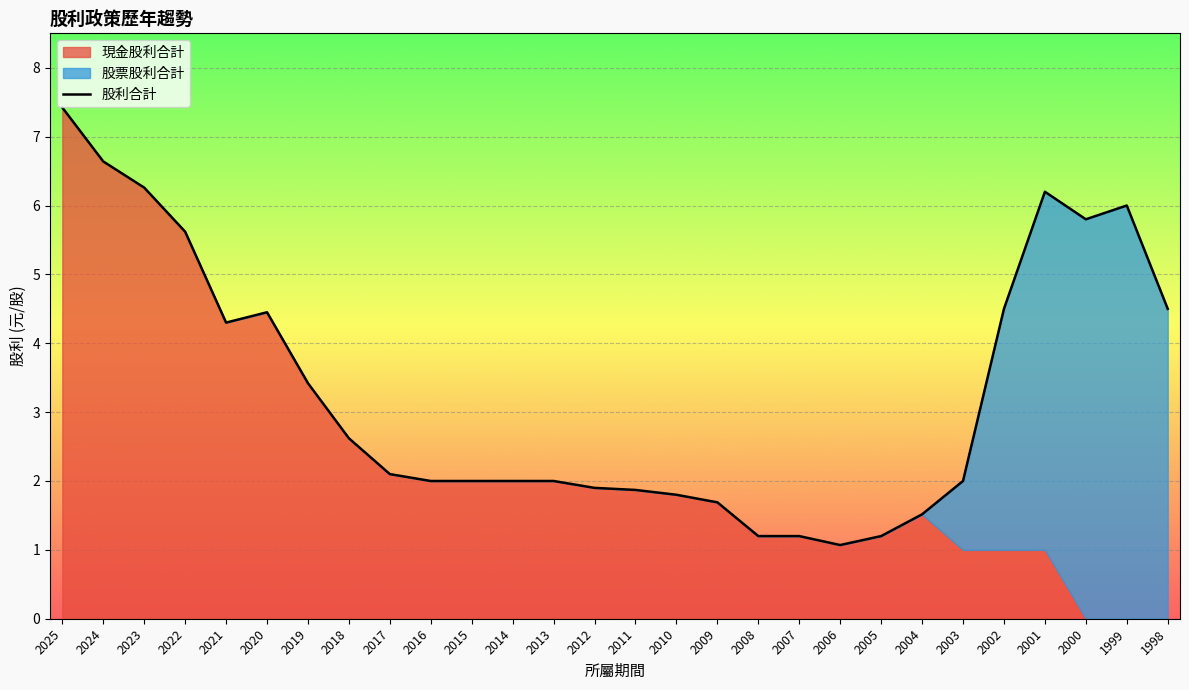

At which category does the data reach its first local peak?

2020